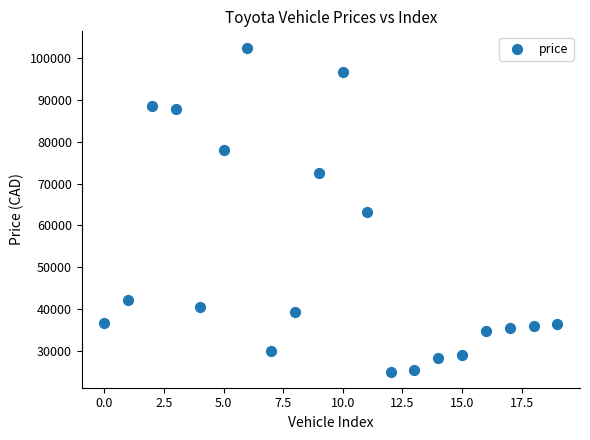

What is the range of Y values (max minus min)?

77428